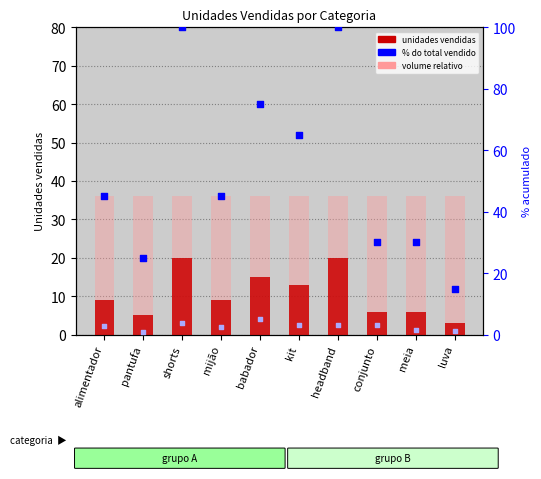

Which series reaches the minimum Y coordinate?

Unidades vendidas no mês